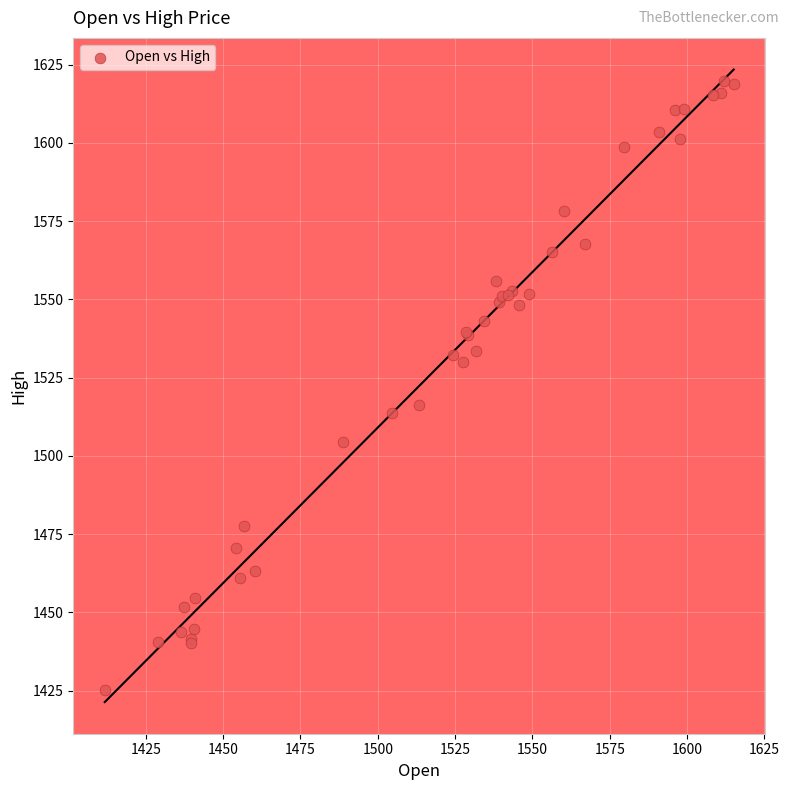

What Y value in the scatter plot is closest to 1522?

1516.3